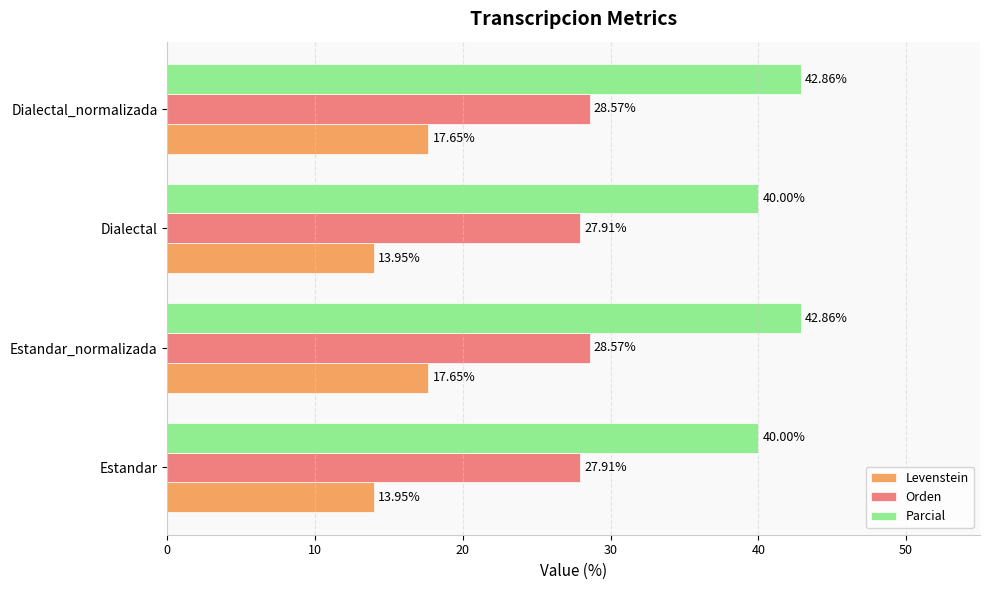

Rank the series by their maximum value, from lowest to highest.

Levenstein, Orden, Parcial